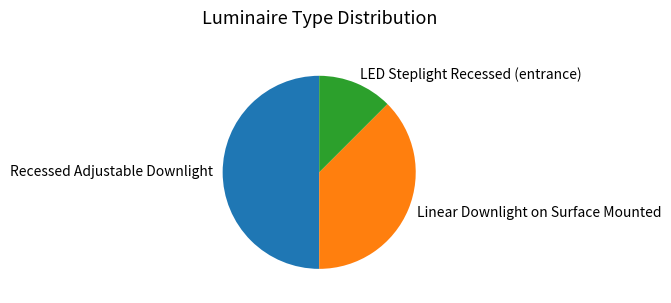

Count the number of slices in the pie.

3